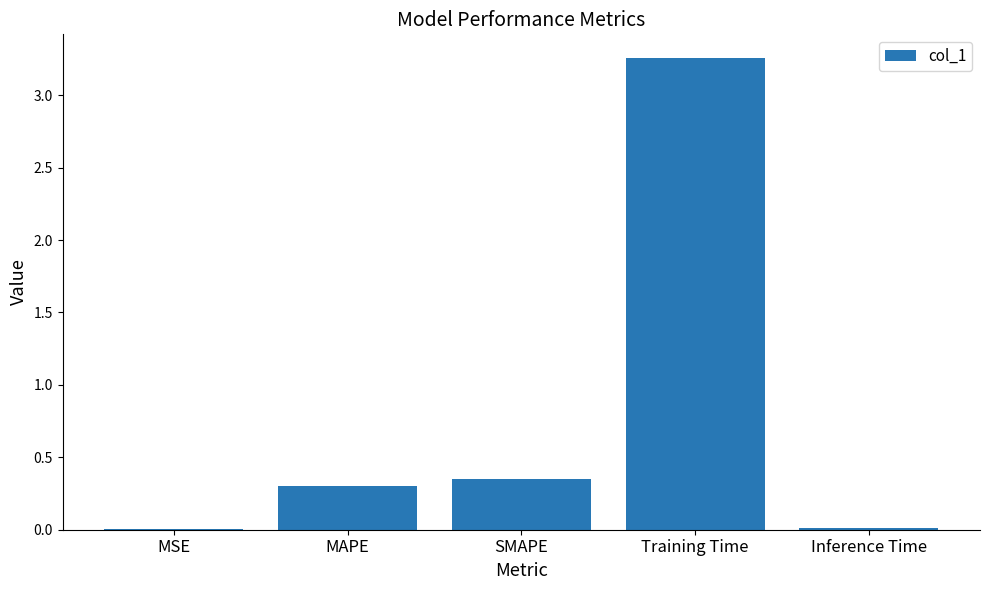

Read the value at MAPE.

0.3